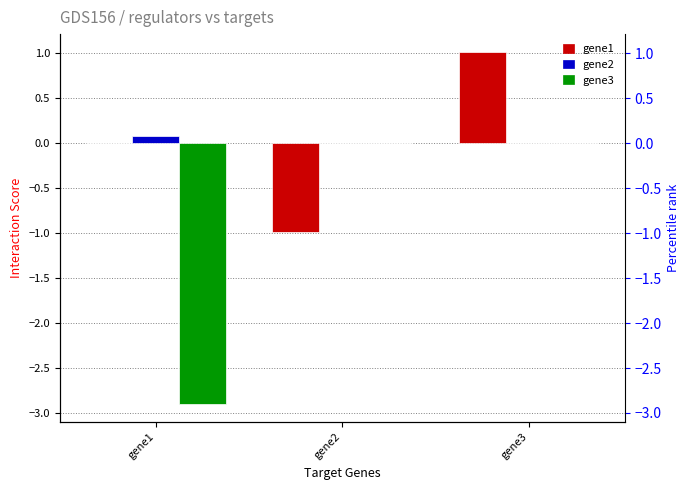

True or false: gene3 has a value of 0.0 at gene2.

True